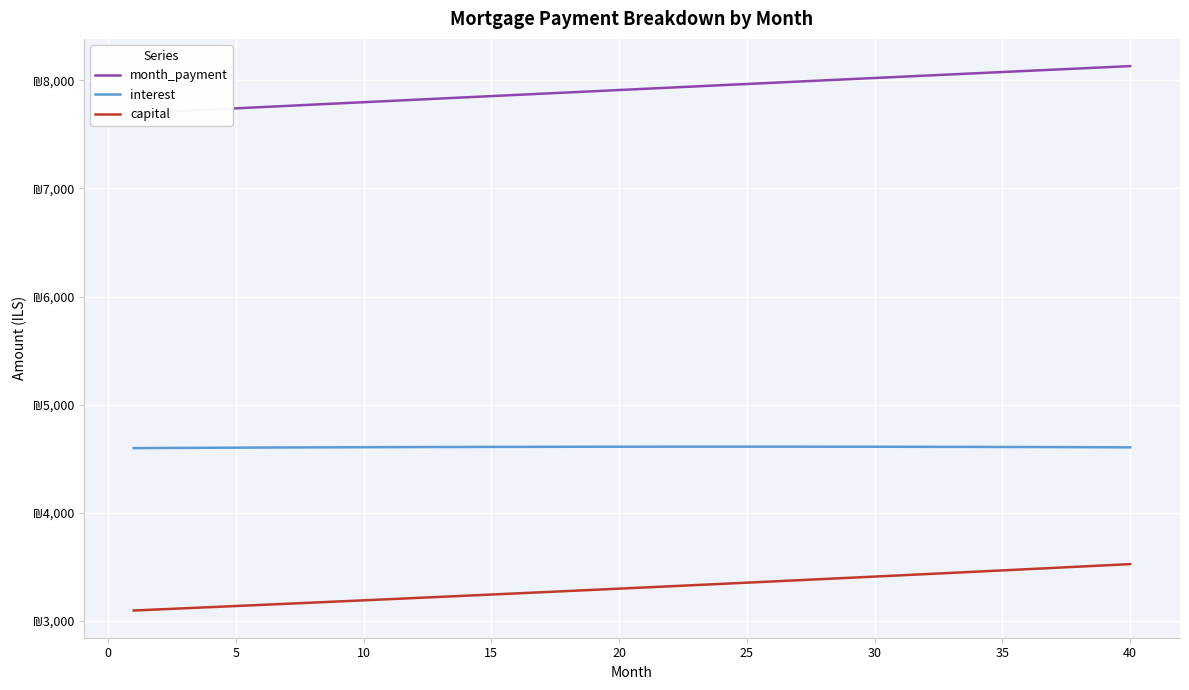

True or false: interest and month_payment intersect in this chart.

False